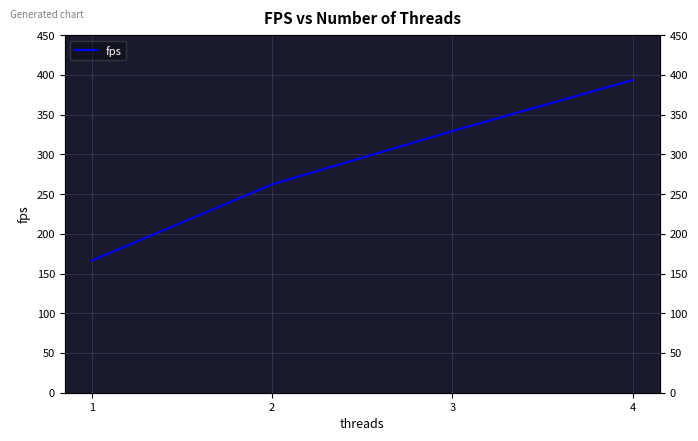

Does the chart have visible grid lines?

Yes